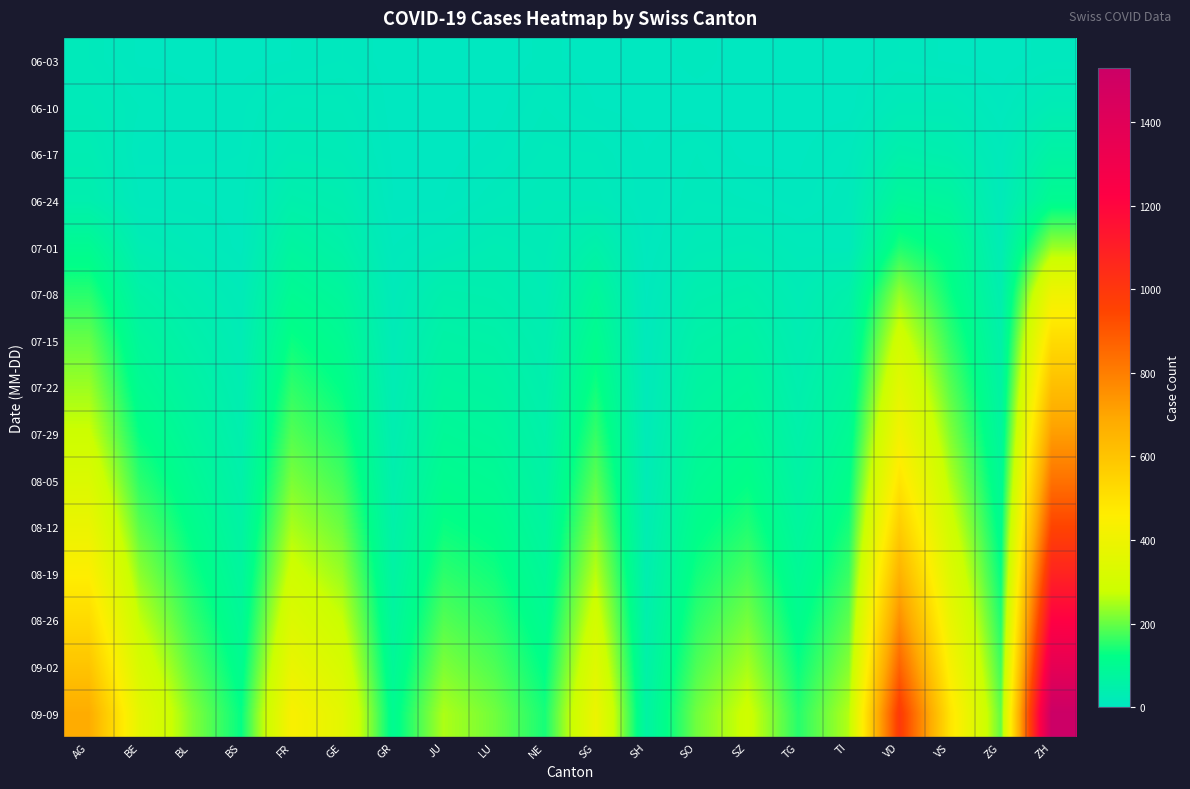

Which series has the widest spread of values?

09-09